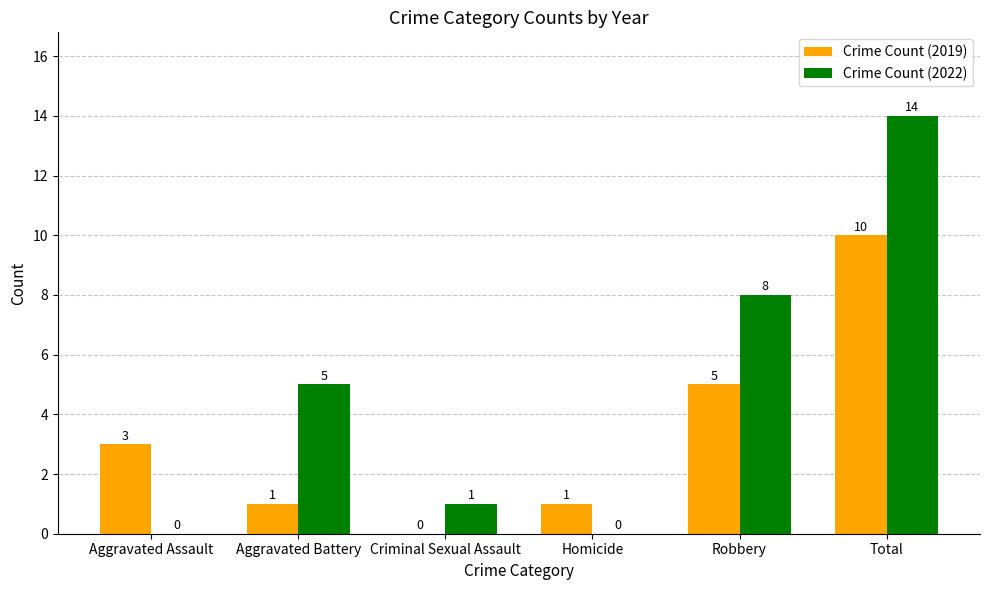

How many values in Crime Count (2022) are above zero?

4